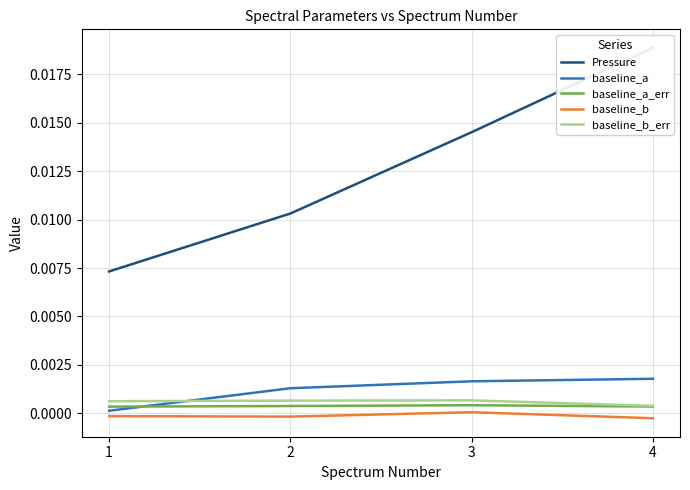

True or false: baseline_b and baseline_b_err cross at least once.

False